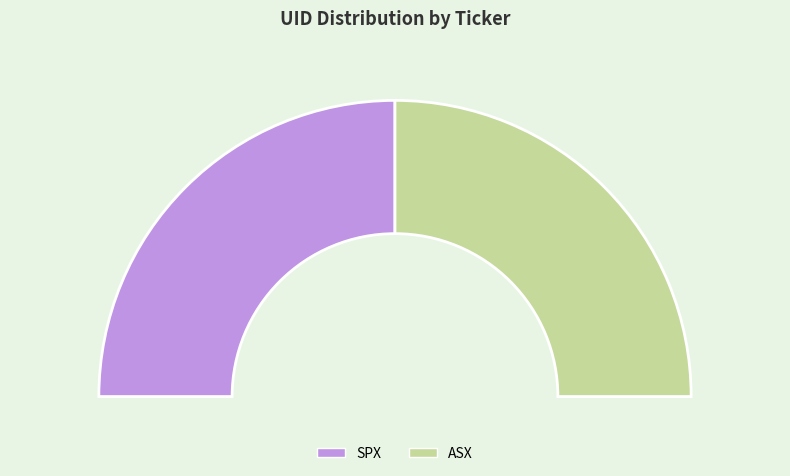

Rank the categories by value from lowest to highest.

SPX, ASX